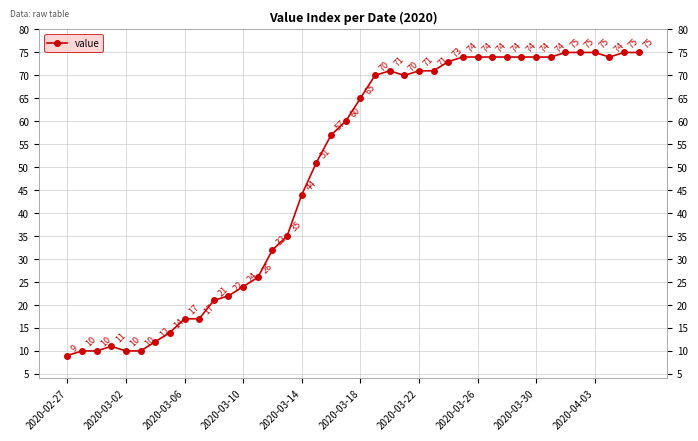

True or false: there are more than 1 points higher than both neighbors.

True